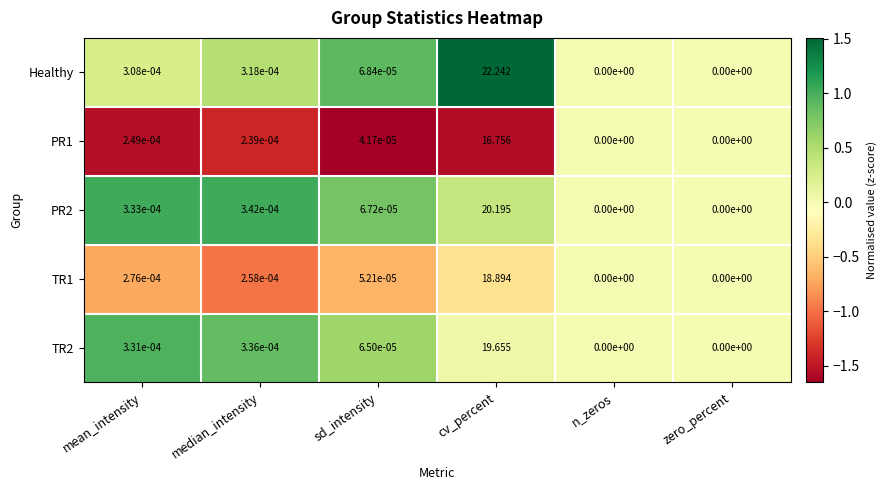

Which category has the highest value across all series?

cv_percent